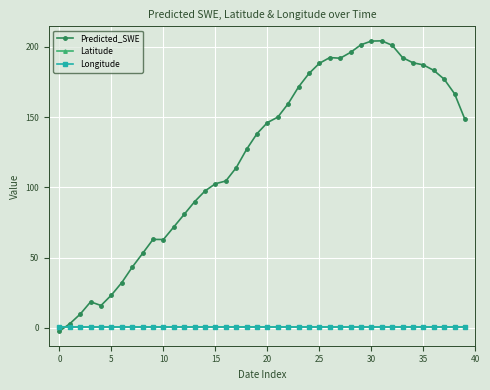

How many lines are shown in the chart?

3